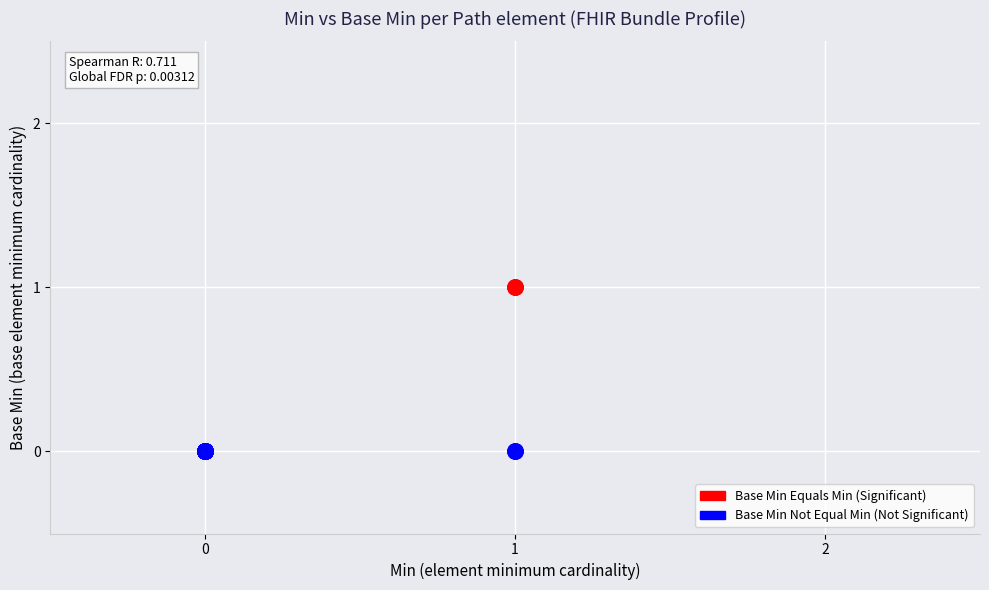

What are all the series names shown in the legend?

Base Min Equals Min (Significant), Base Min Not Equal Min (Not Significant)